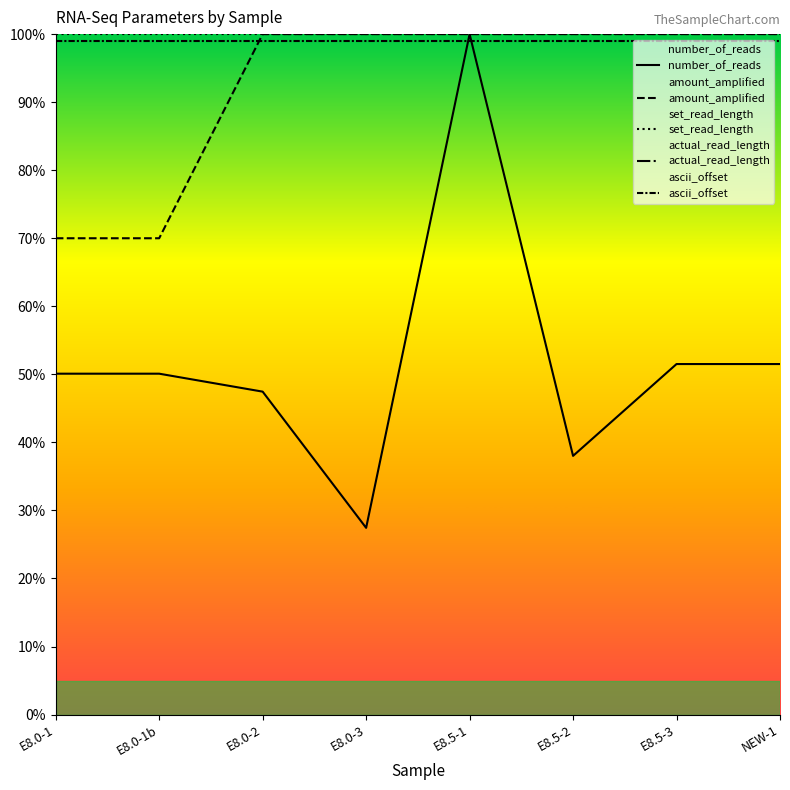

Is the value of amount_amplified at E8.5-2 greater than the value of set_read_length at E8.5-3?

No